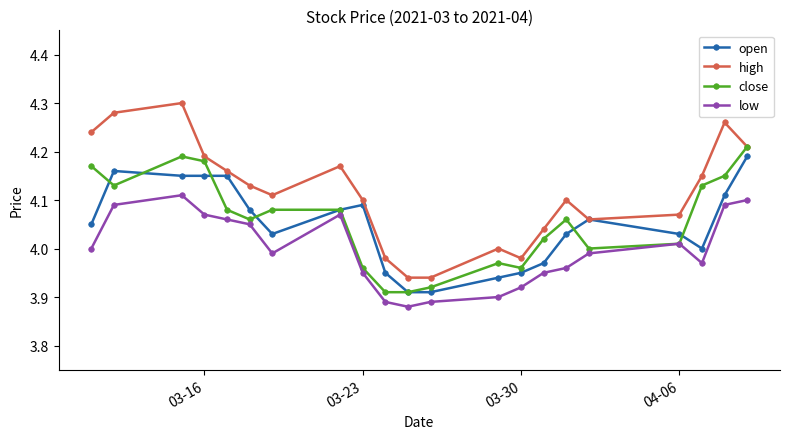

True or false: open has more than 0 interior local peaks.

True